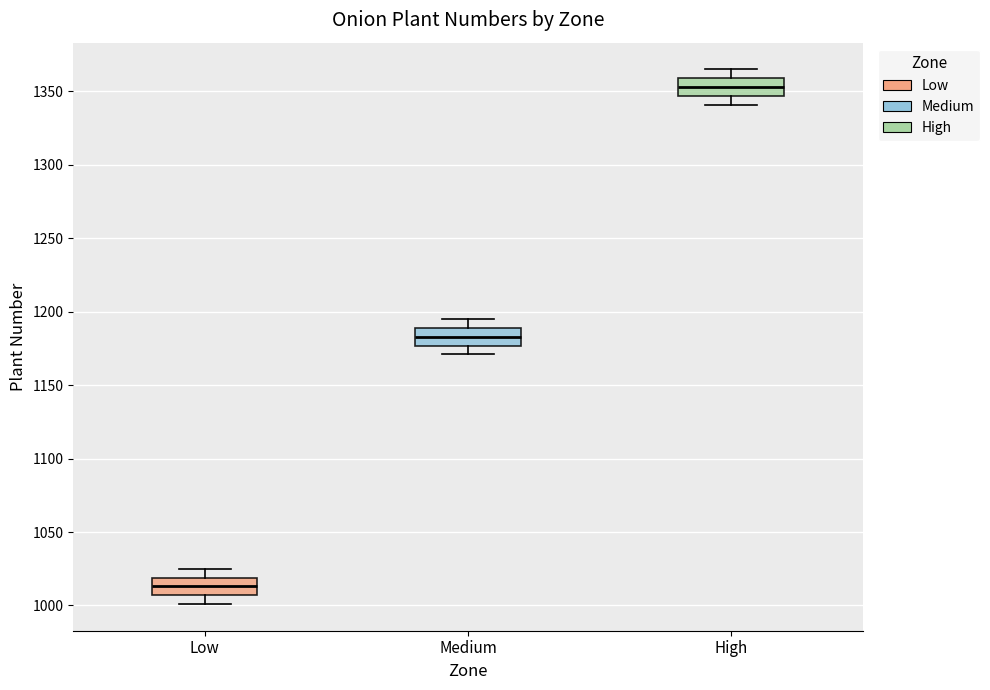

Reading left to right, read every box against the y-axis: the position of its median line, the range the box covers, and the ends of its whiskers. The values are not printed on the chart, so give them approximately, as read against the axis.

Low: median 1015, box 1005 to 1020, whiskers 1000 to 1025
Medium: median 1185, box 1175 to 1190, whiskers 1170 to 1195
High: median 1355, box 1345 to 1360, whiskers 1340 to 1365